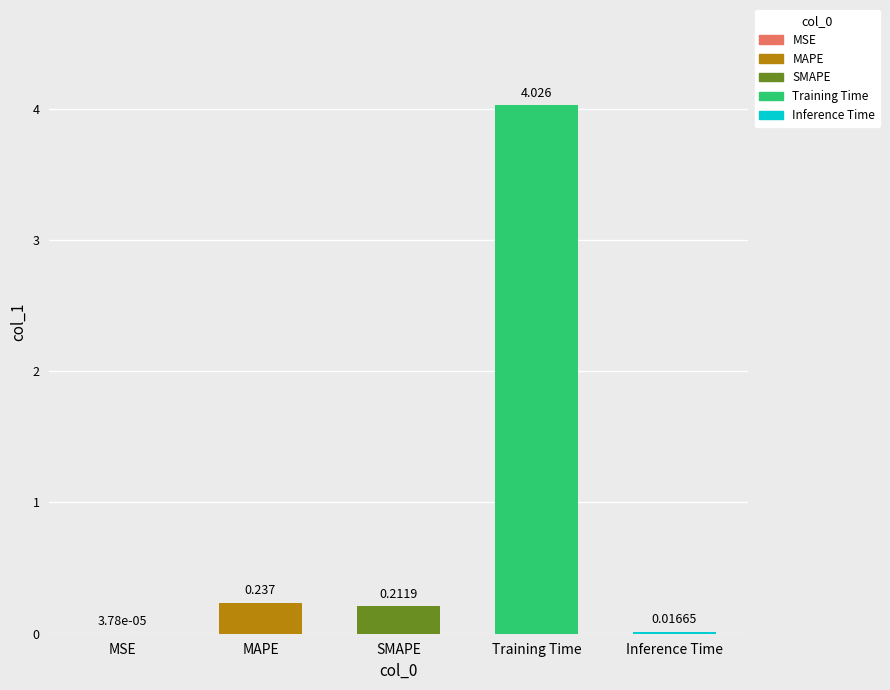

Which category has the highest value across all series?

Training Time